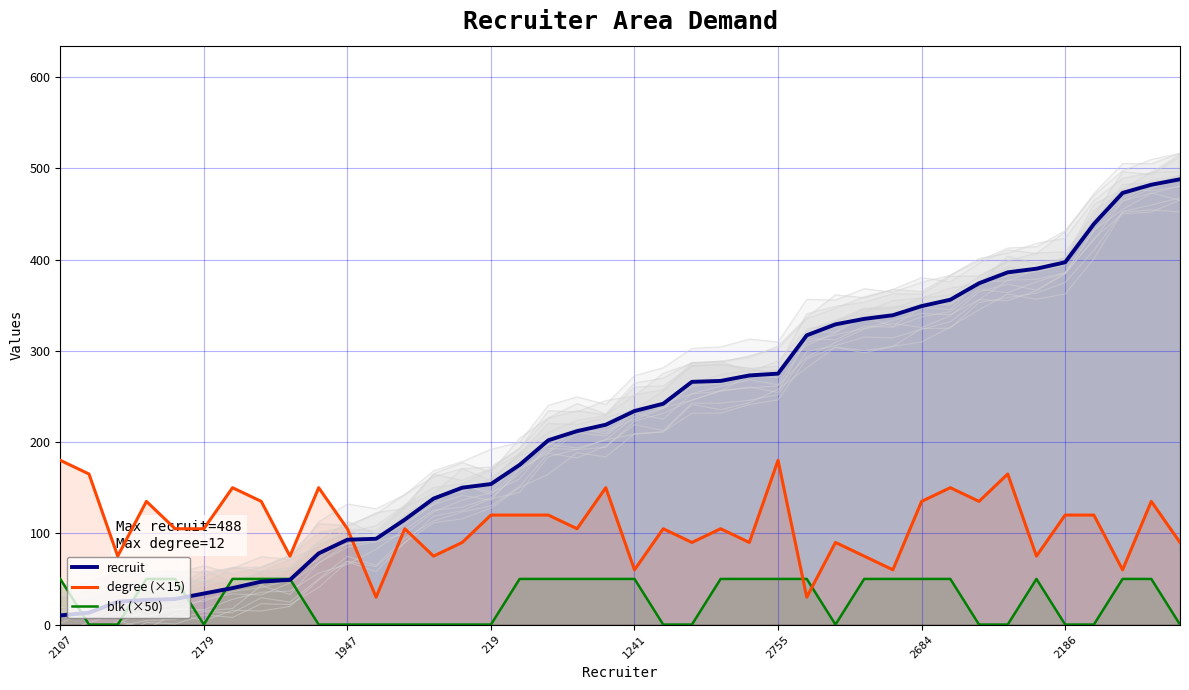

The degree (×15) series shows 161 at 10. True or false?

False